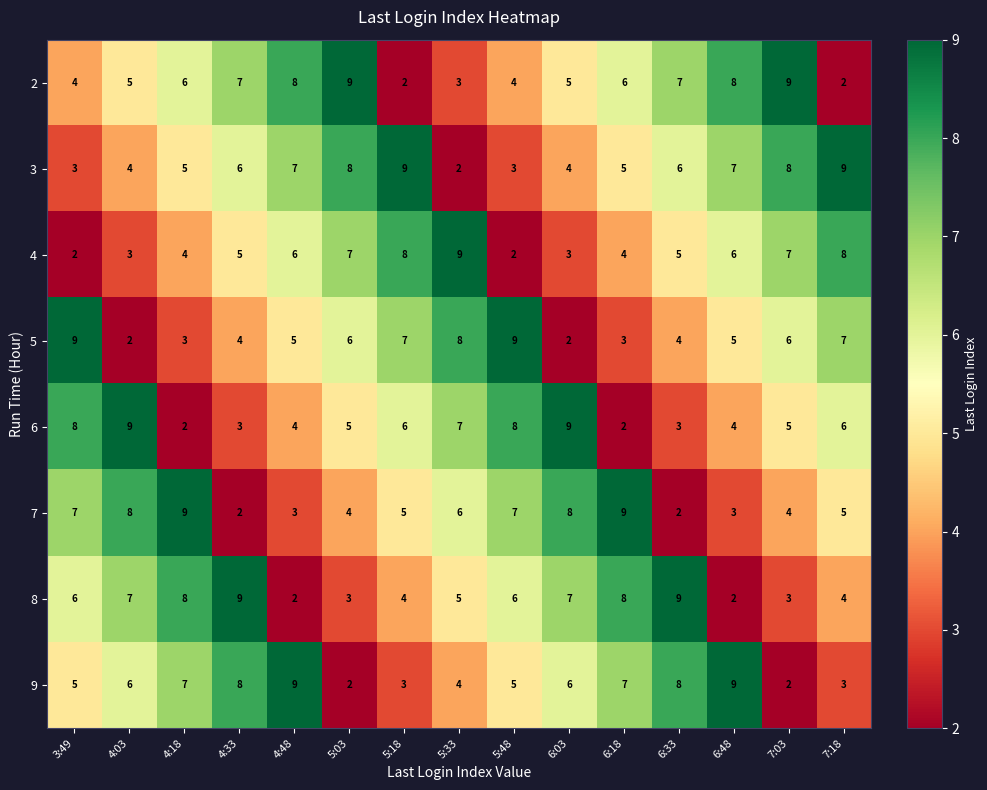

What is the spread (max minus min) of values at 4:03?

7